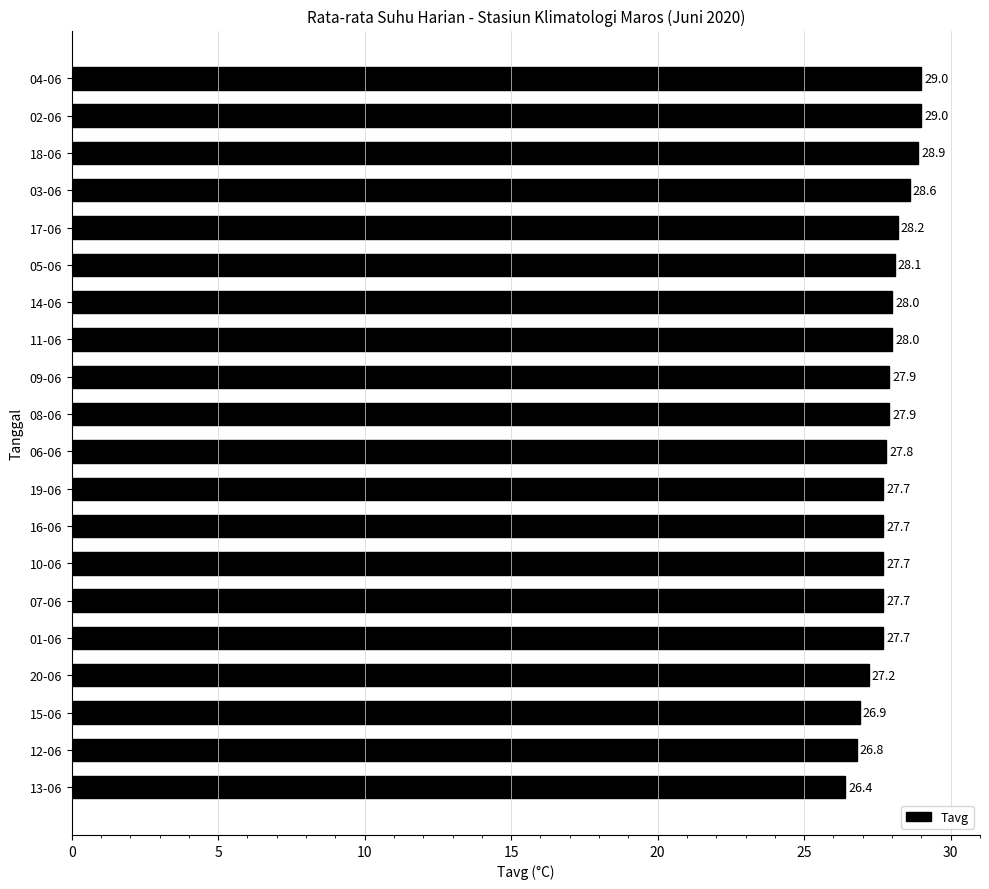

What position from the top is 03-06?

4